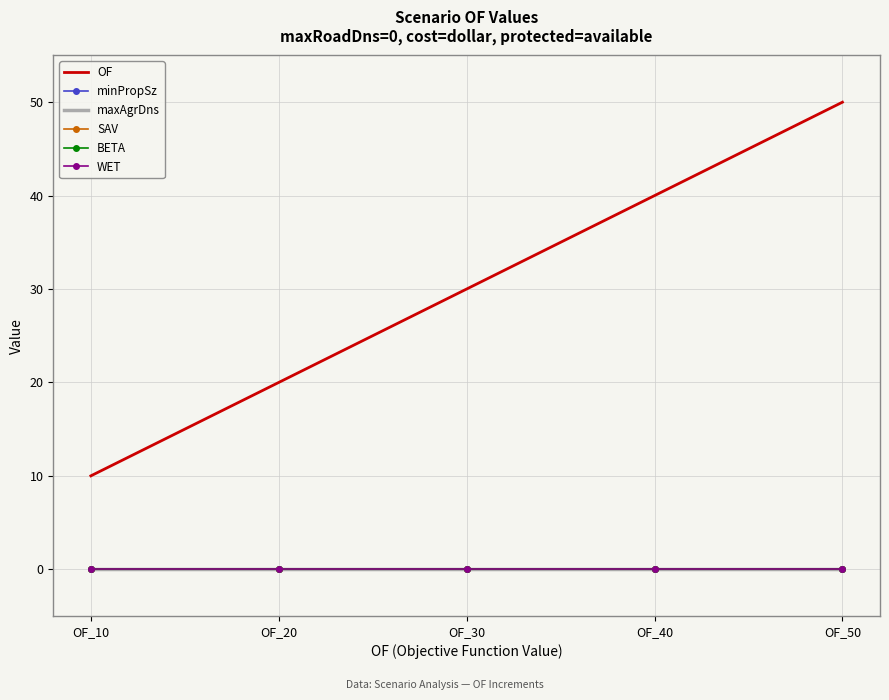

True or false: OF and WET intersect in this chart.

False